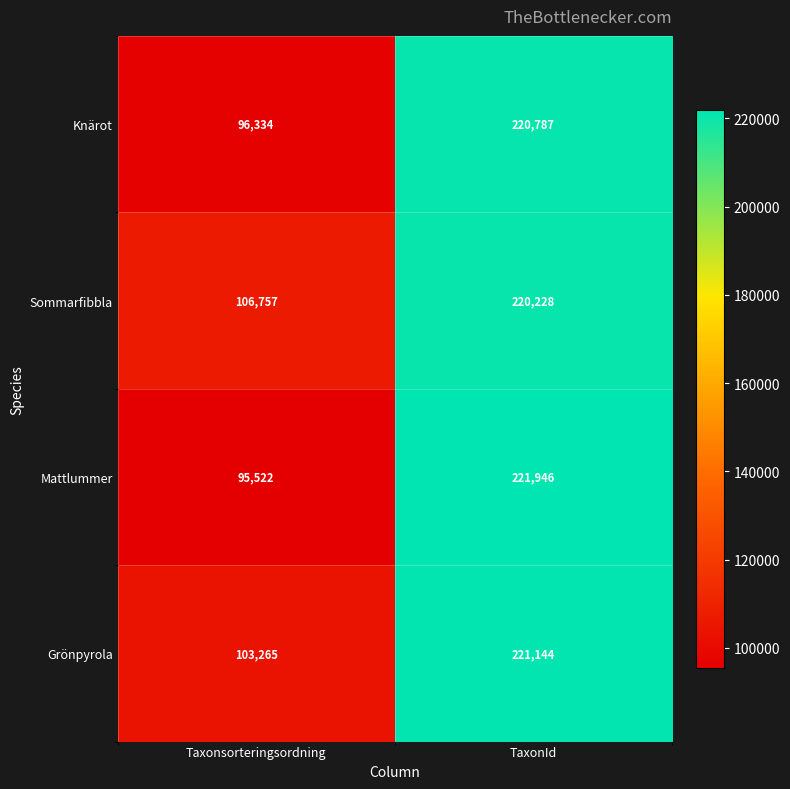

At which category is the sum across all series the highest?

TaxonId